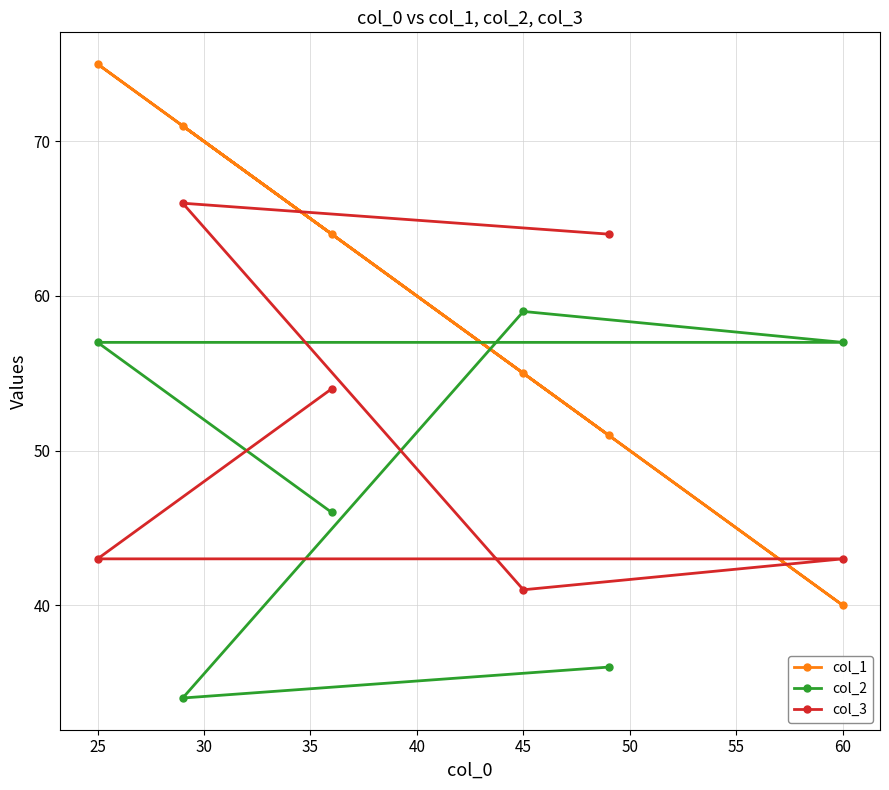

How many intersections are there between col_2 and col_3?

2